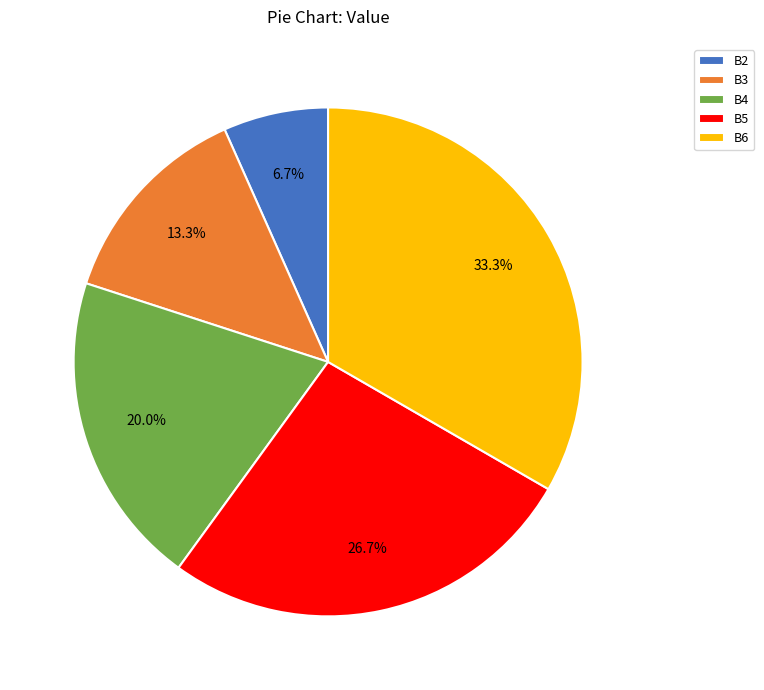

Is there a majority slice in this chart?

No